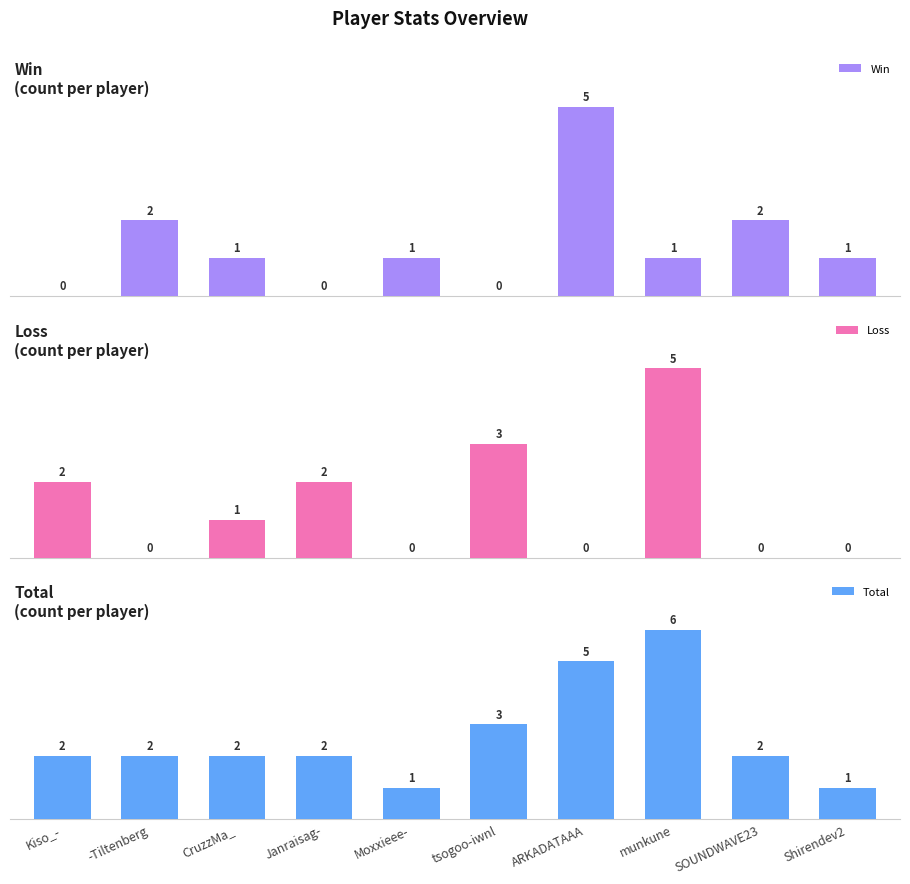

How many values in the Total series are below 2?

2